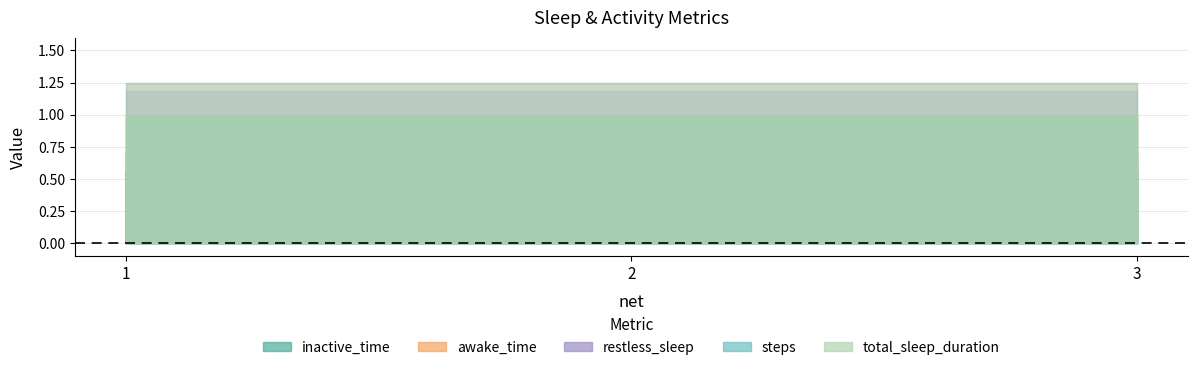

Reading left to right, extract all data points from this chart.

inactive_time: 0.6	0.8	0.6
awake_time: 1.0	1.0	1.0
restless_sleep: 0.9	0.9	0.9
steps: 1.0	1.0	1.0
total_sleep_duration: 1.0	1.0	1.0